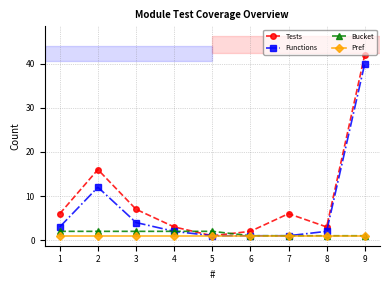

What is the difference between the highest and lowest values at 9?

41